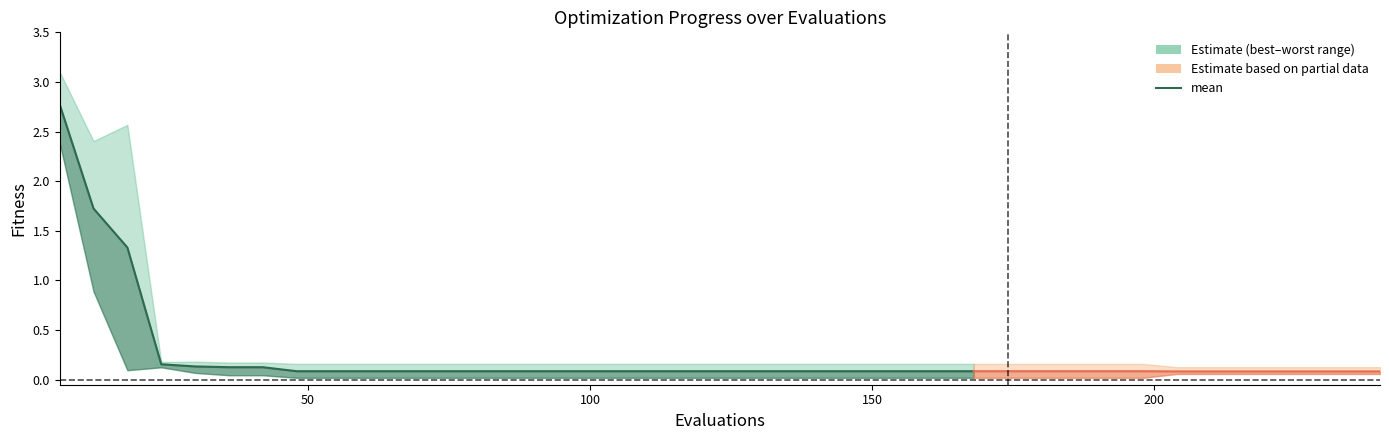

How many lines are shown in the chart?

1